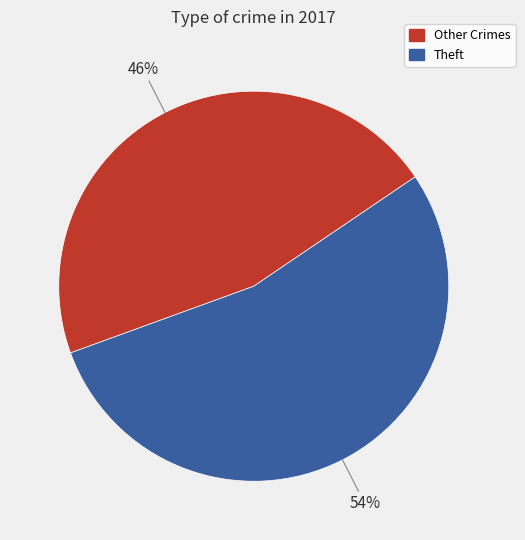

How many slices are in this pie chart?

2